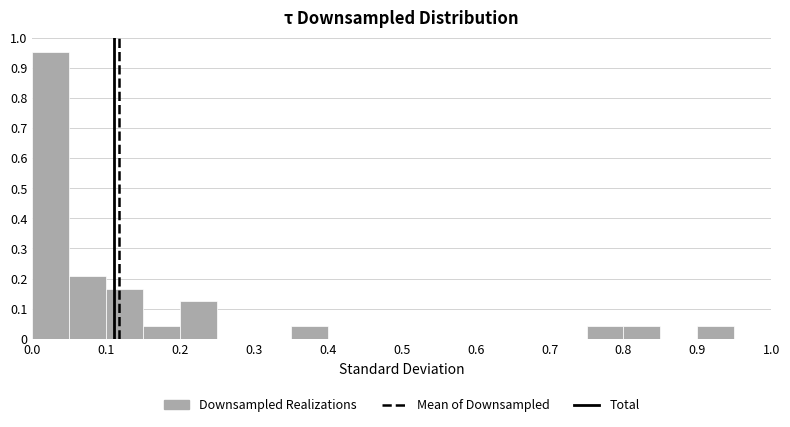

What is the height of the bar covering 0.00 to 0.05 on the x-axis? The values are not printed on the chart, so give them approximately, as read against the axis.

0.95